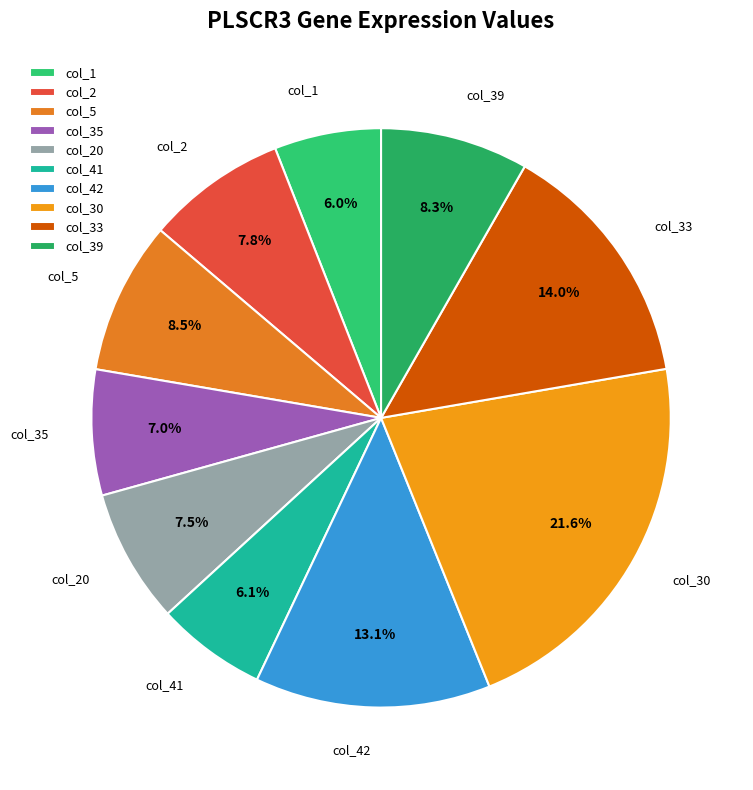

To the nearest percent, what is the difference between the largest and smallest slice percentages?

16%